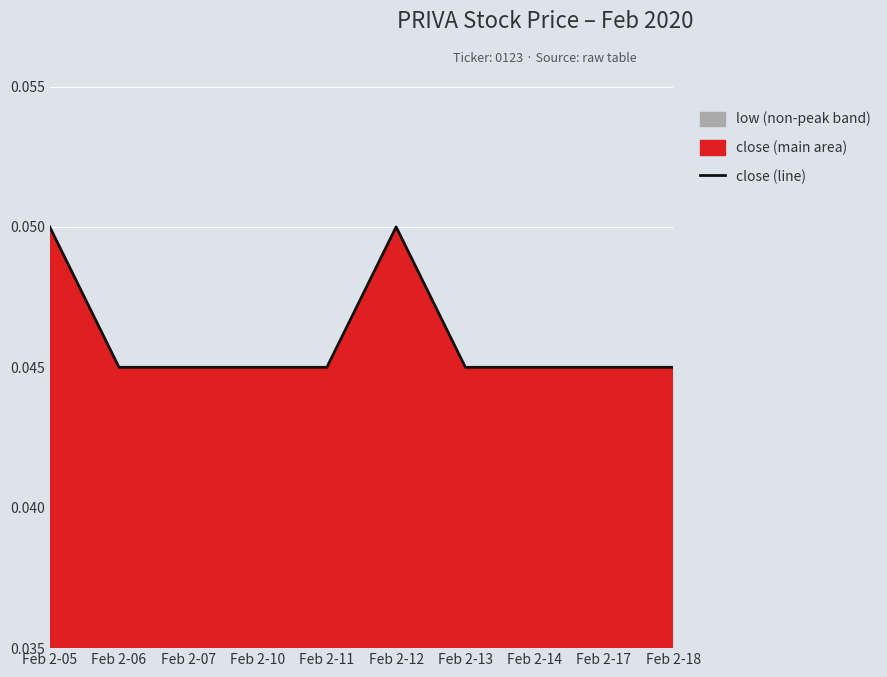

How many points are higher than both their immediate neighbors (excluding endpoints)?

1